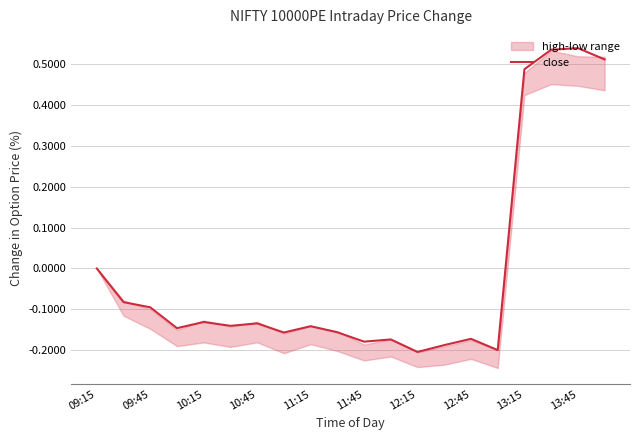

True or false: close has a value of -0.2 at 09:45.

False